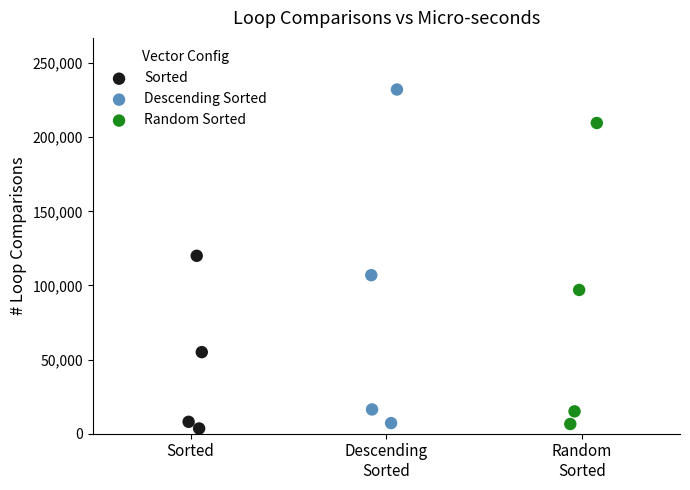

Which series contains the highest Y value?

Descending Sorted